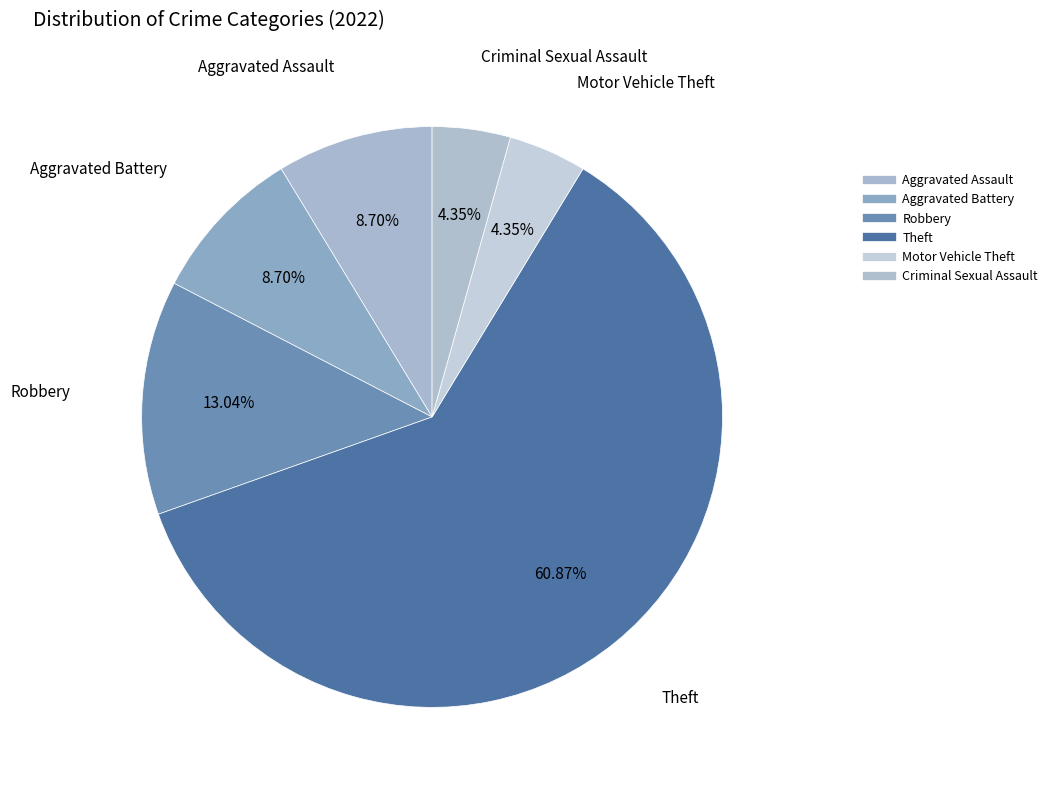

What is the change in value from Aggravated Battery to Criminal Sexual Assault?

-1